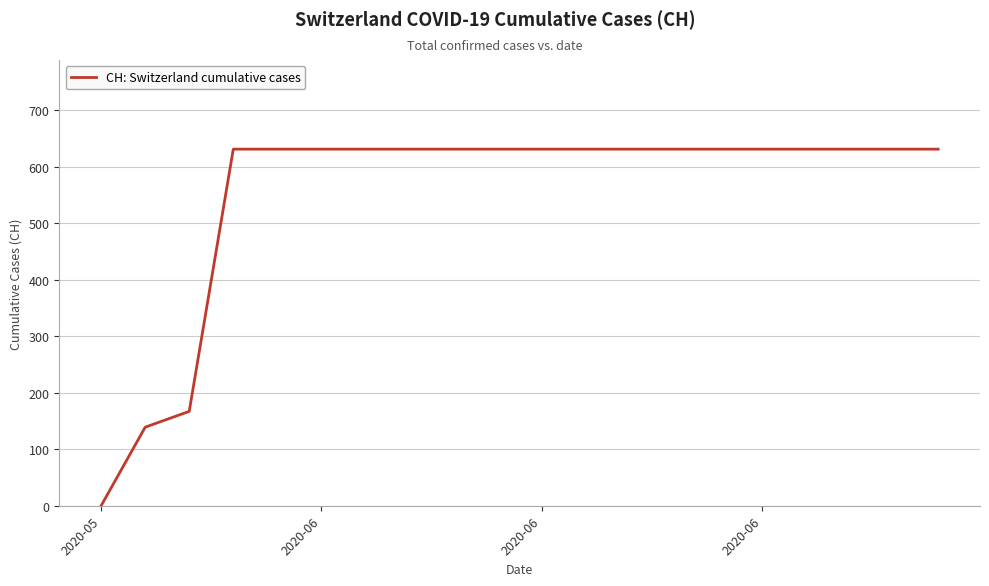

What is the maximum value shown in the chart?

631